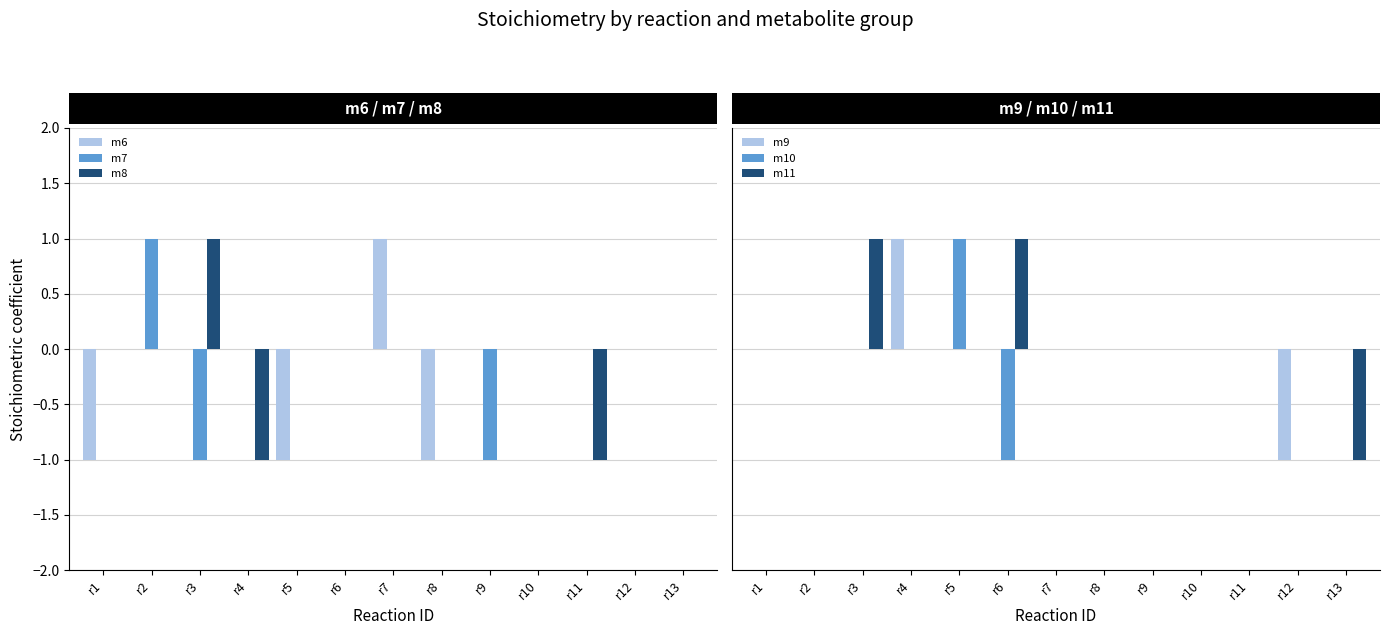

The value of m10 at r12 is 1. True or false?

False